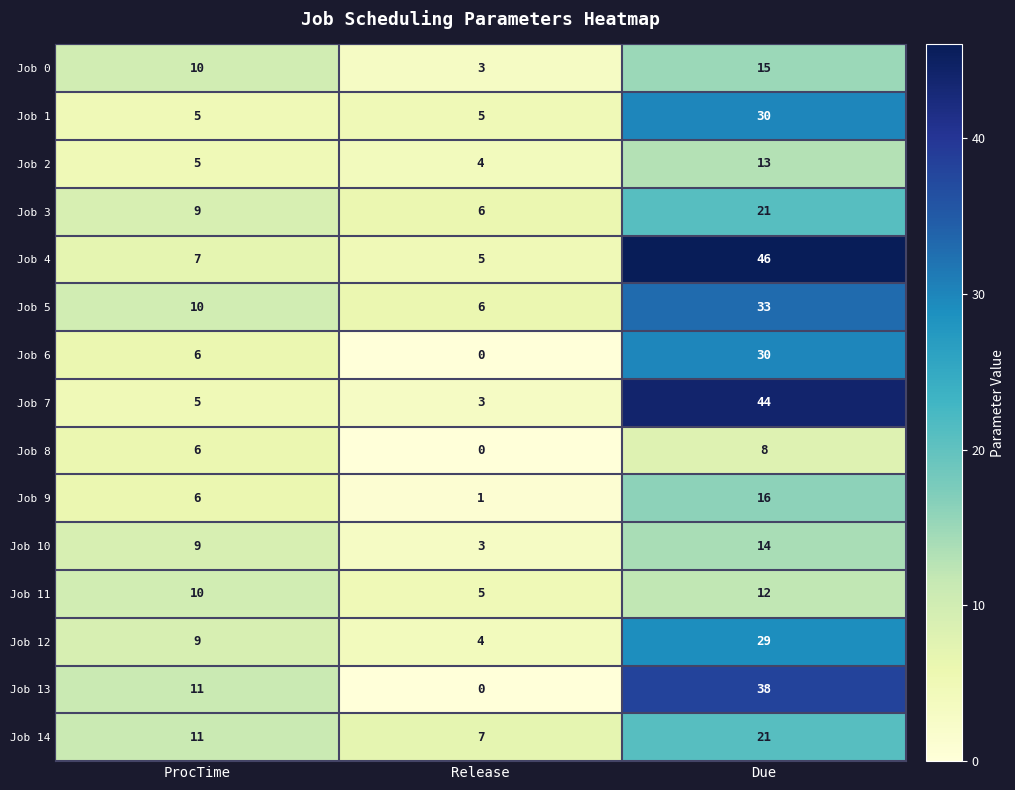

Rank the categories by Job 2 value from lowest to highest.

Release, ProcTime, Due